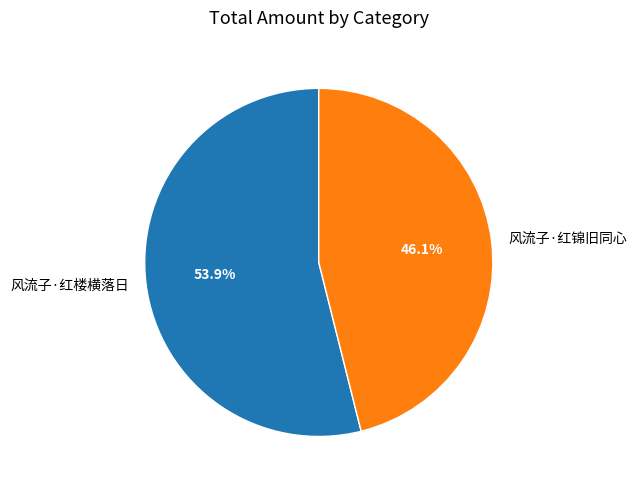

The 风流子·红楼横落日 slice represents 54% of the pie. True or false?

True